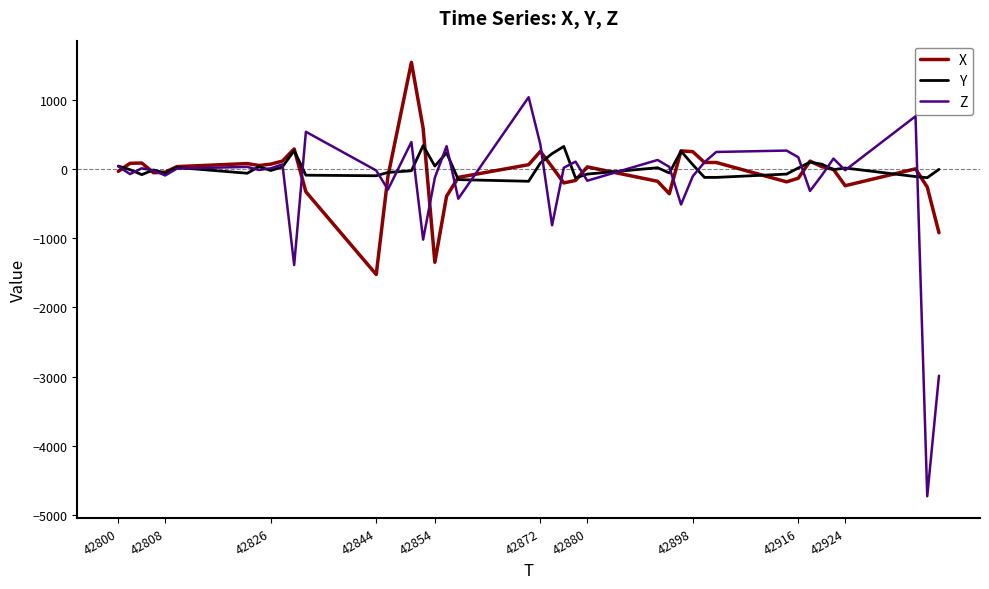

List the series in order of their peak value, highest first.

X, Z, Y